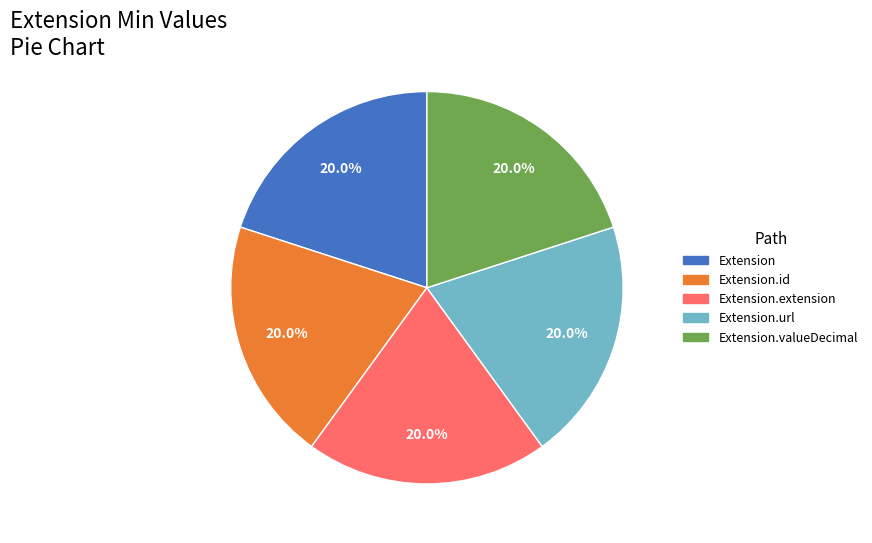

What is the ratio of the value at Extension.extension to the value at Extension.url?

1.0